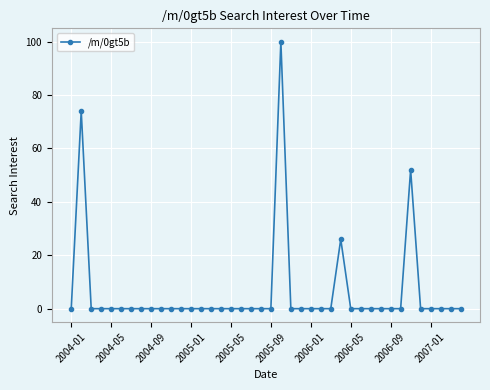

What is the sum of all values?

252